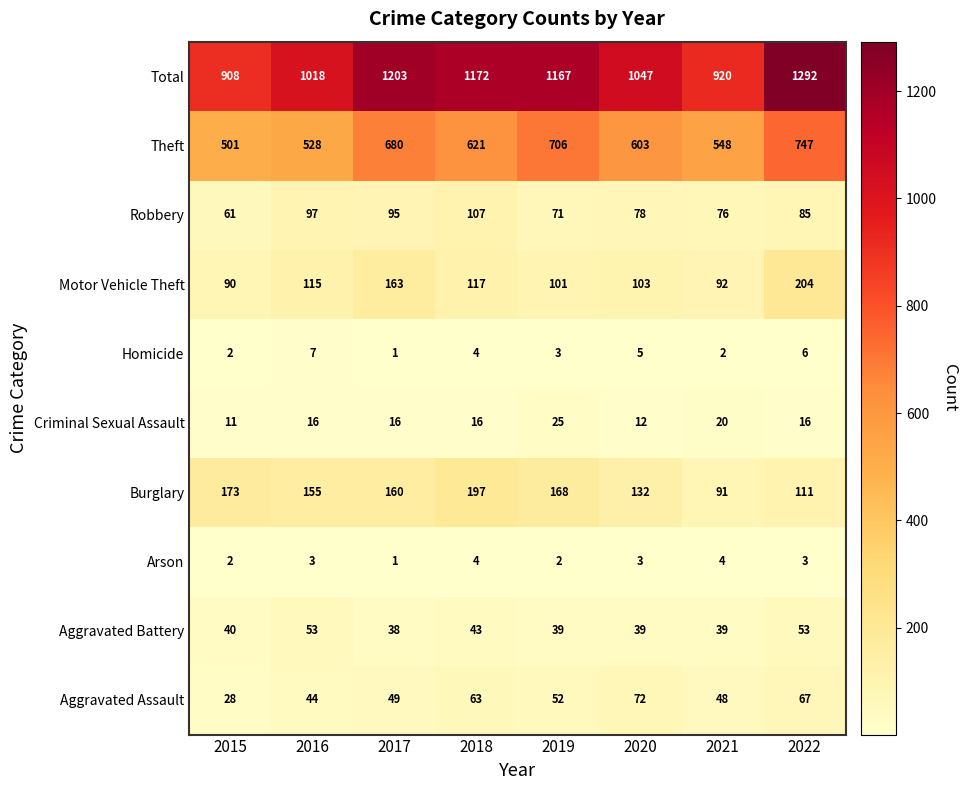

At which label is Aggravated Assault closest to 50?

2017